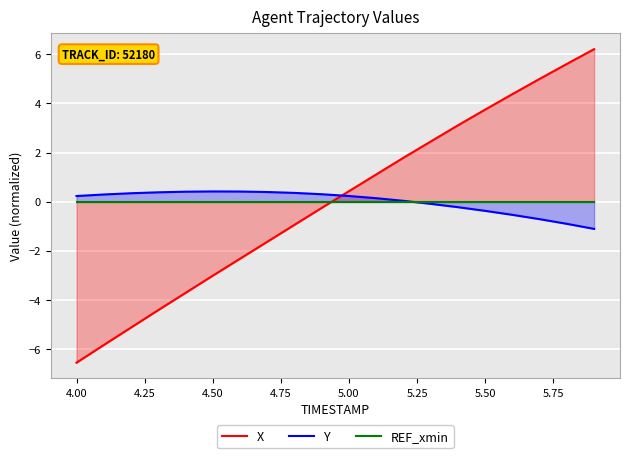

What are all the series names shown in the legend?

X, Y, REF_xmin